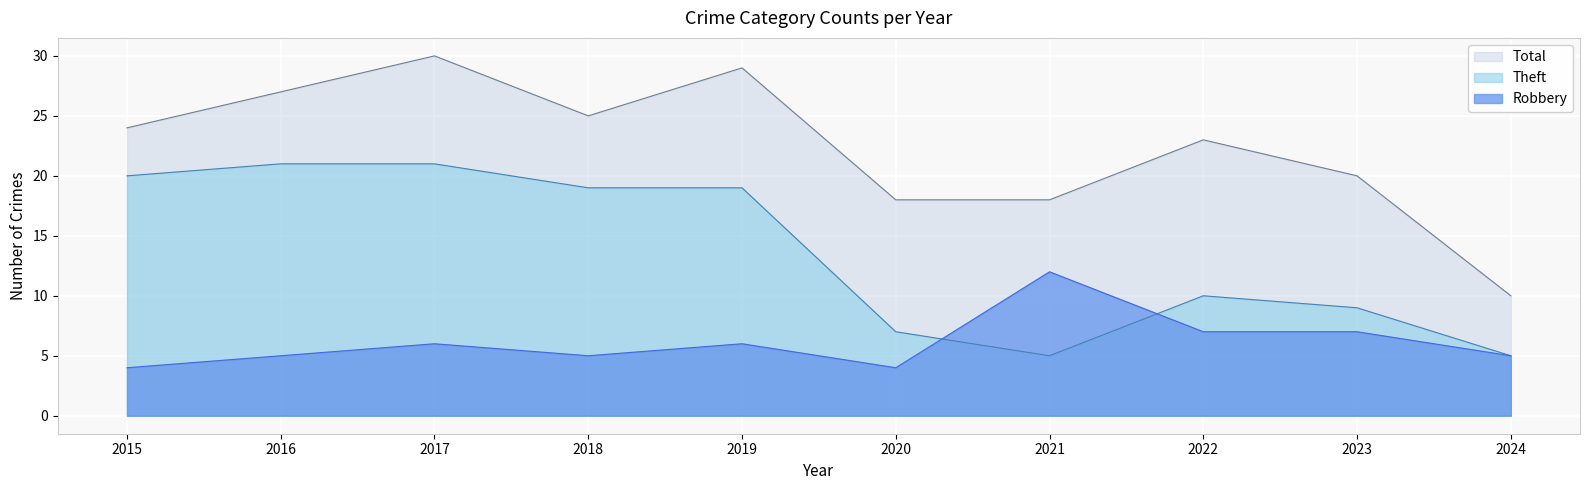

At how many categories does at least one series exceed 14?

9